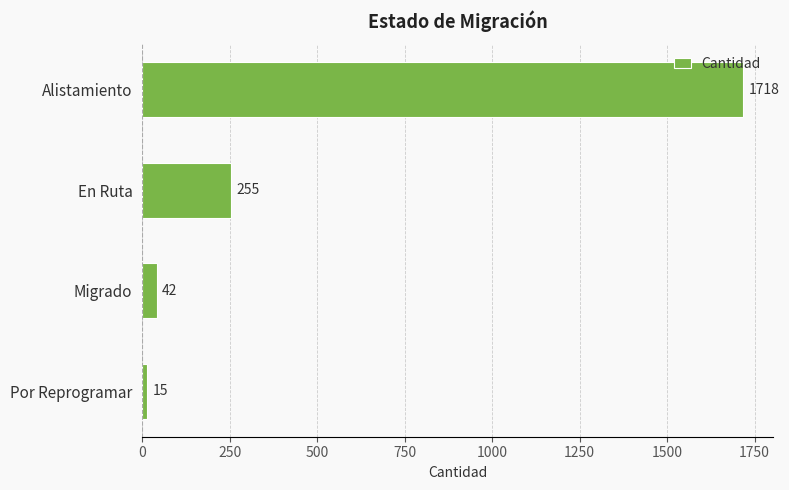

What is the ratio of the value at Migrado to the value at Por Reprogramar?

2.8